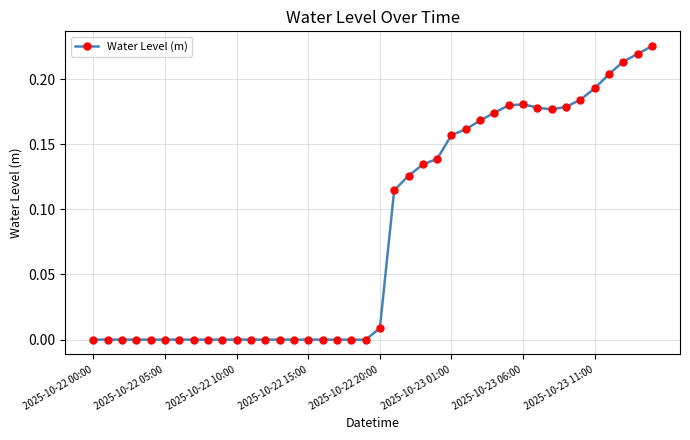

What is the sum of all values?

3.3